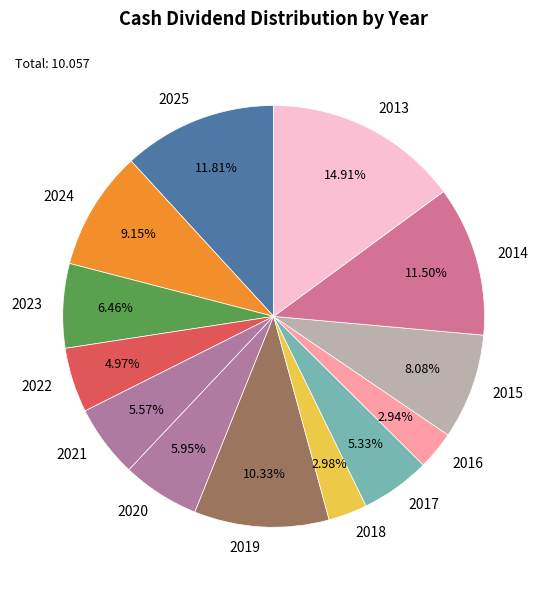

To the nearest percent, what portion does 2016 represent?

3%